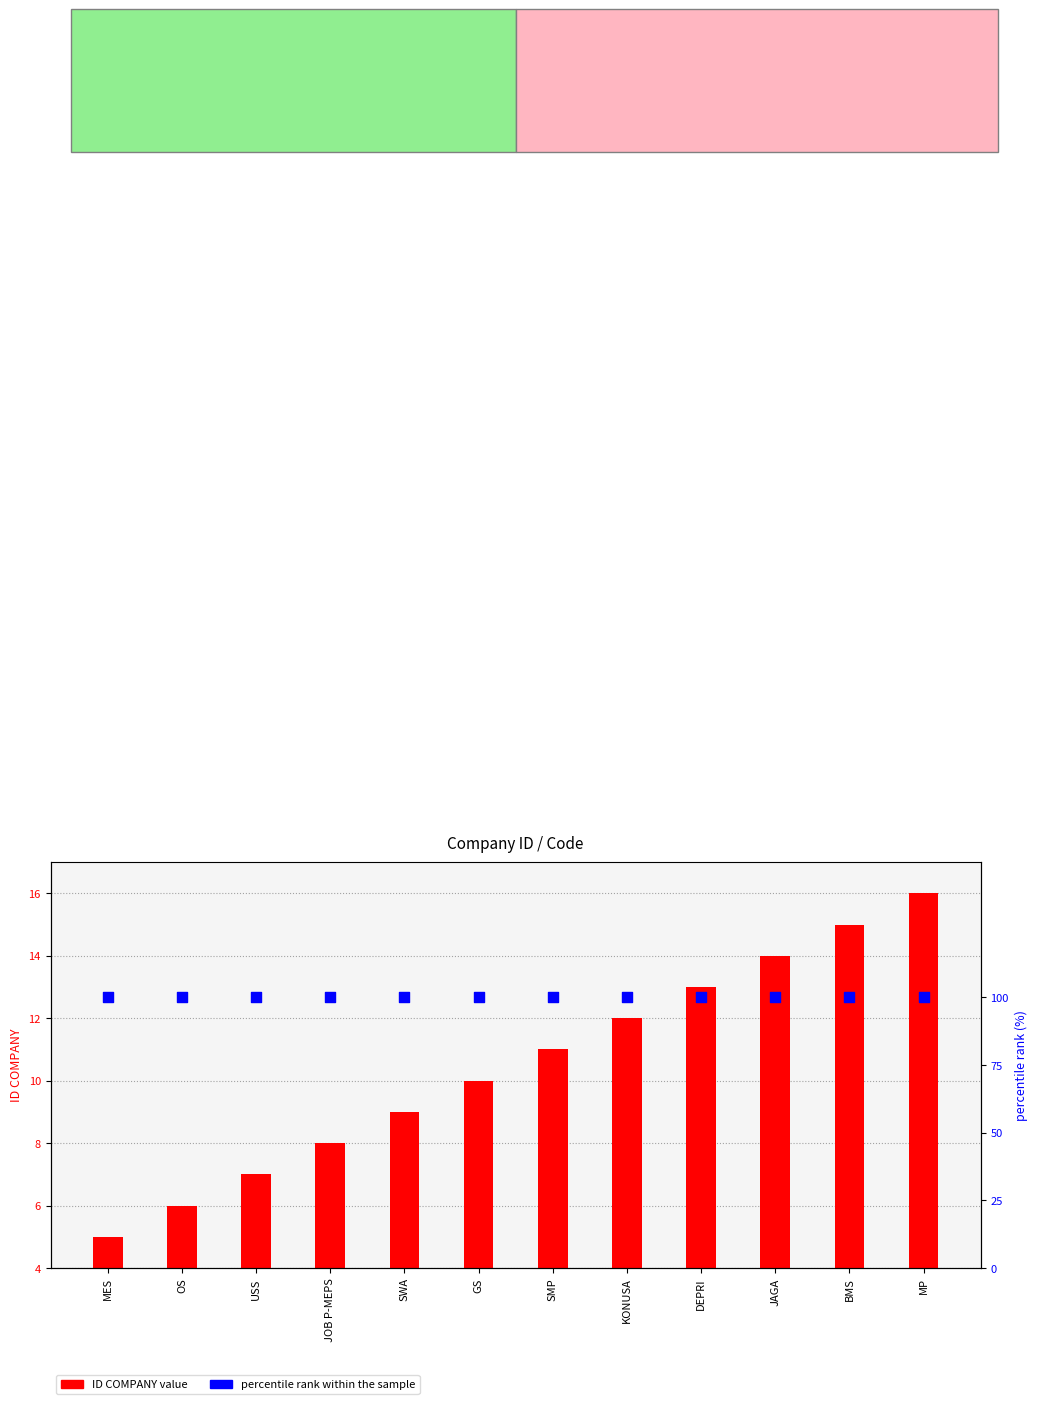

What are all the series names shown in the legend?

ID COMPANY, percentile rank within the sample